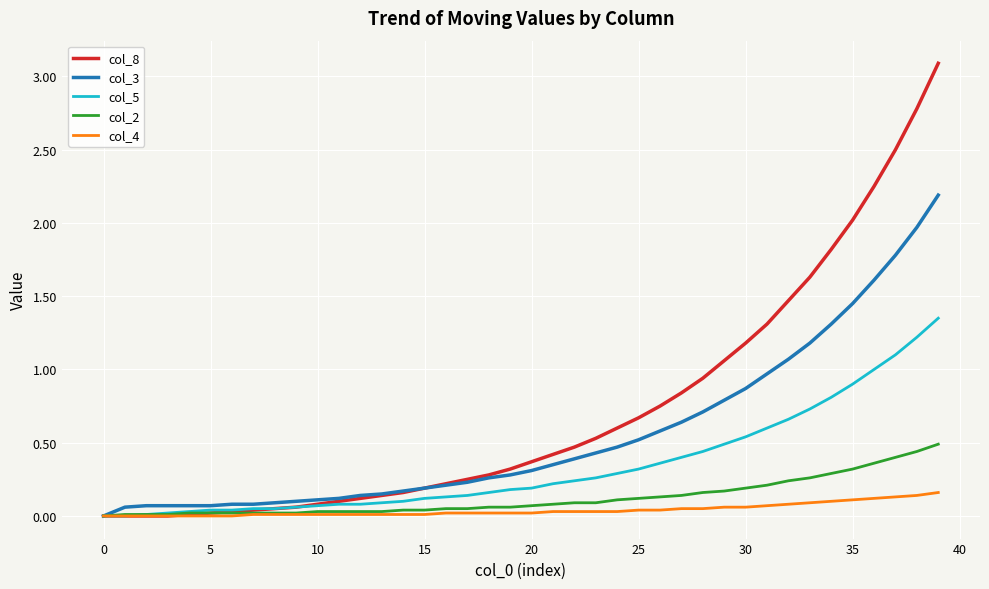

List the series in order of their peak value, highest first.

col_8, col_3, col_5, col_2, col_4